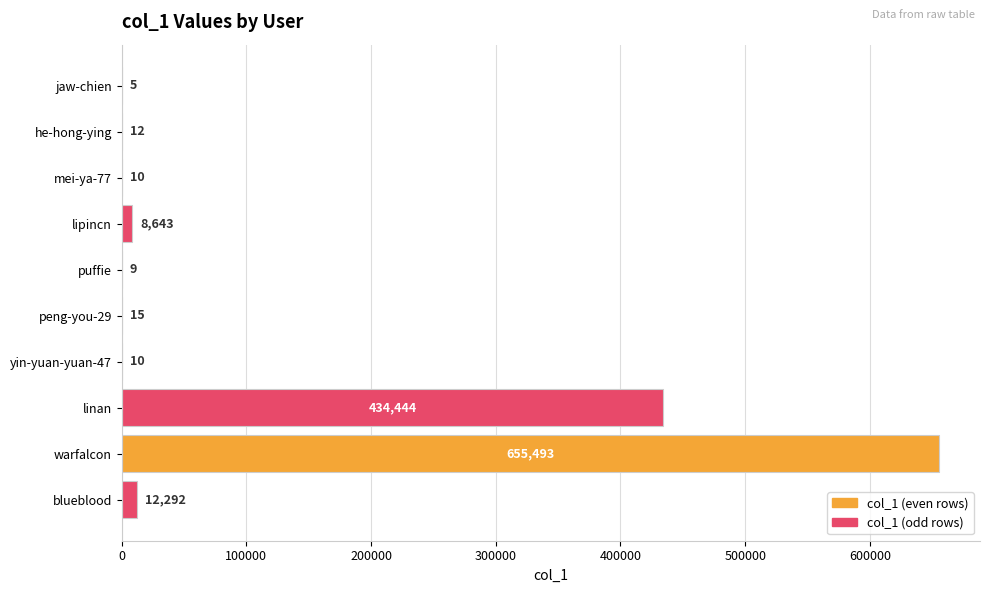

Does the chart contain stacked bars?

No